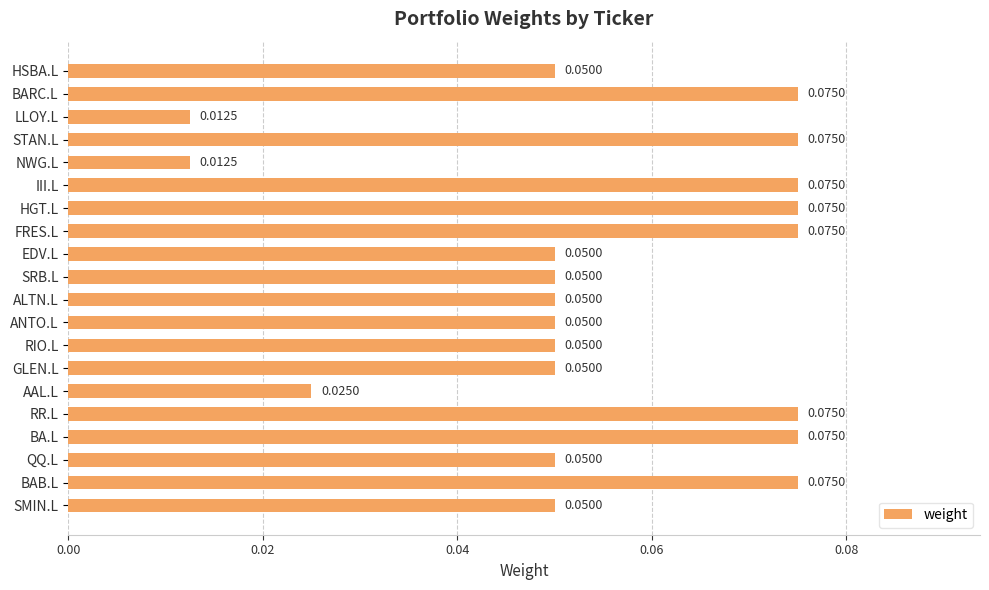

What is the label of the 3rd bar from the bottom?

QQ.L